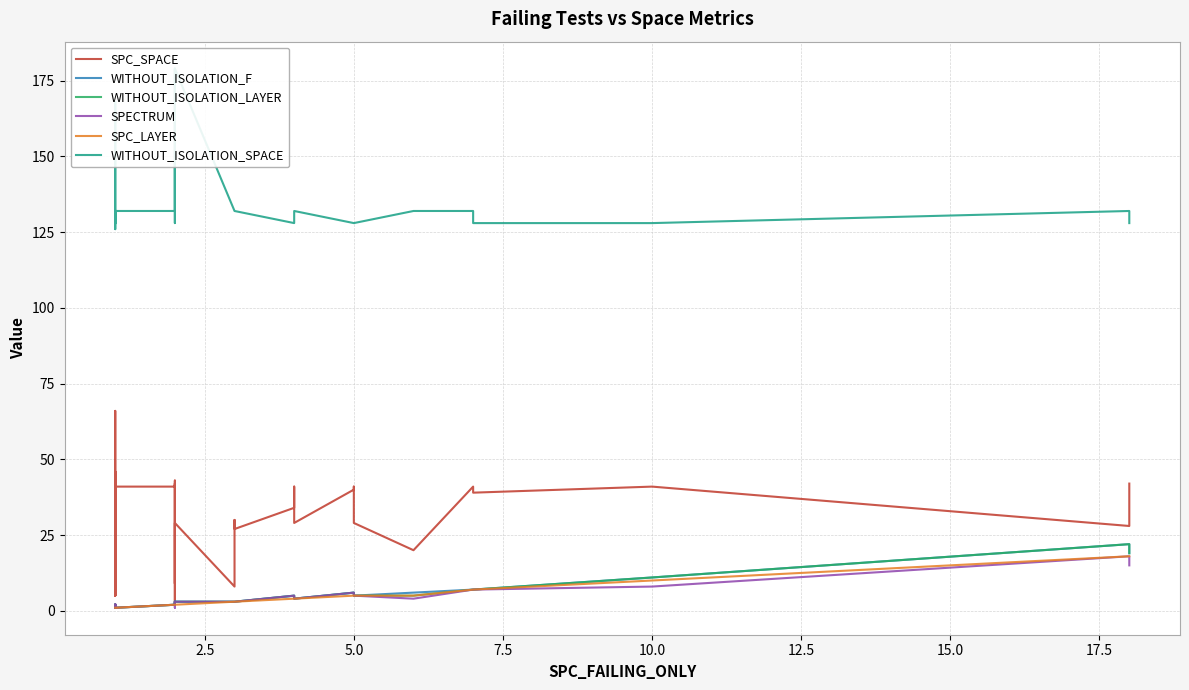

What are all the series names shown in the legend?

SPC_SPACE, WITHOUT_ISOLATION_F, WITHOUT_ISOLATION_LAYER, SPECTRUM, SPC_LAYER, WITHOUT_ISOLATION_SPACE